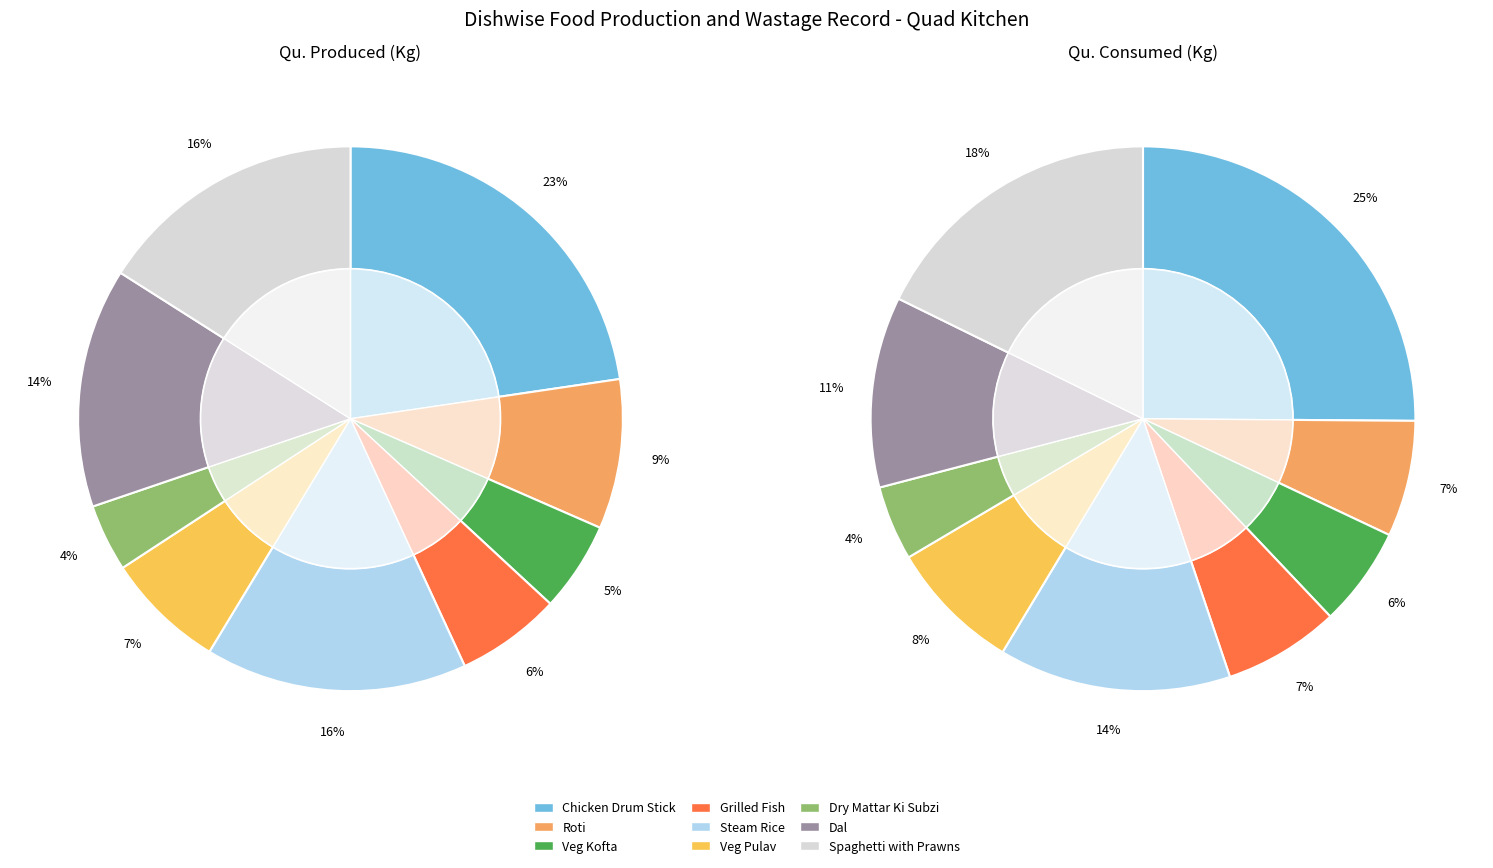

Is there a majority slice in this chart?

No